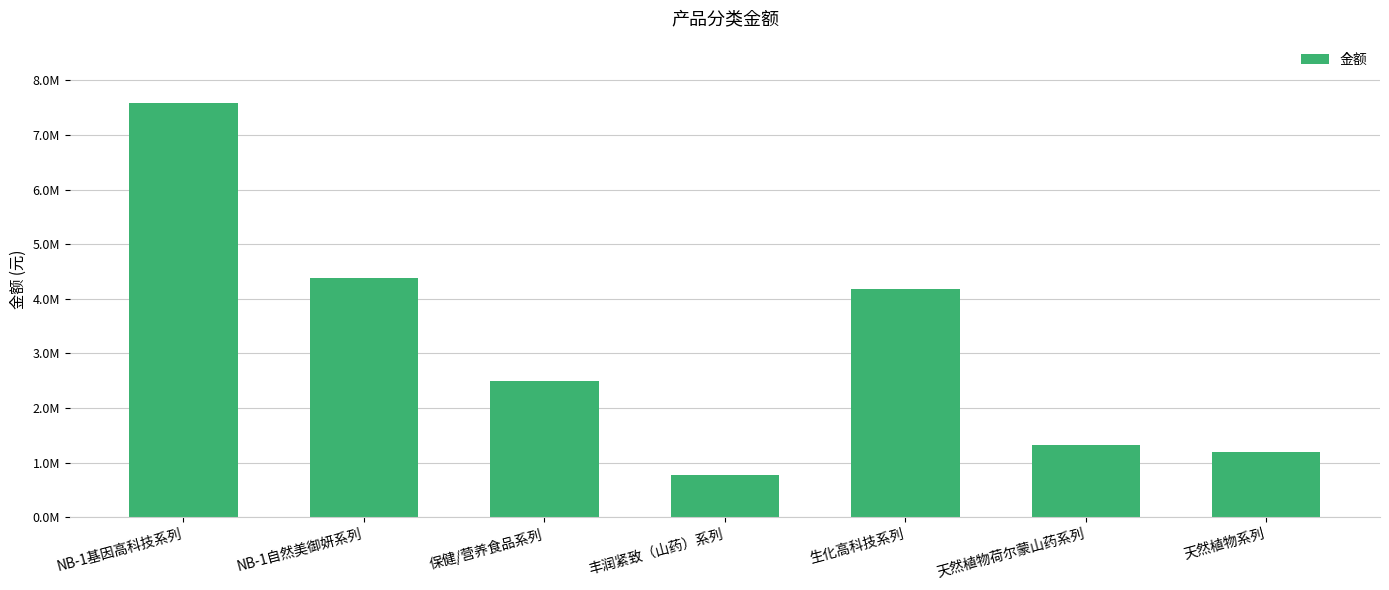

Are the bars grouped side by side (vs. stacked)?

No